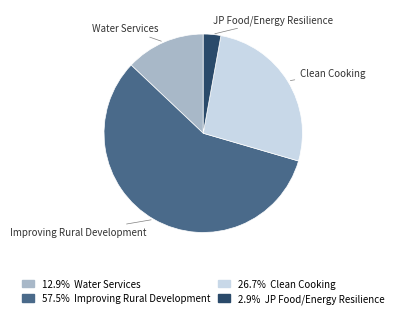

Is there any slice that represents more than half of the pie?

Yes